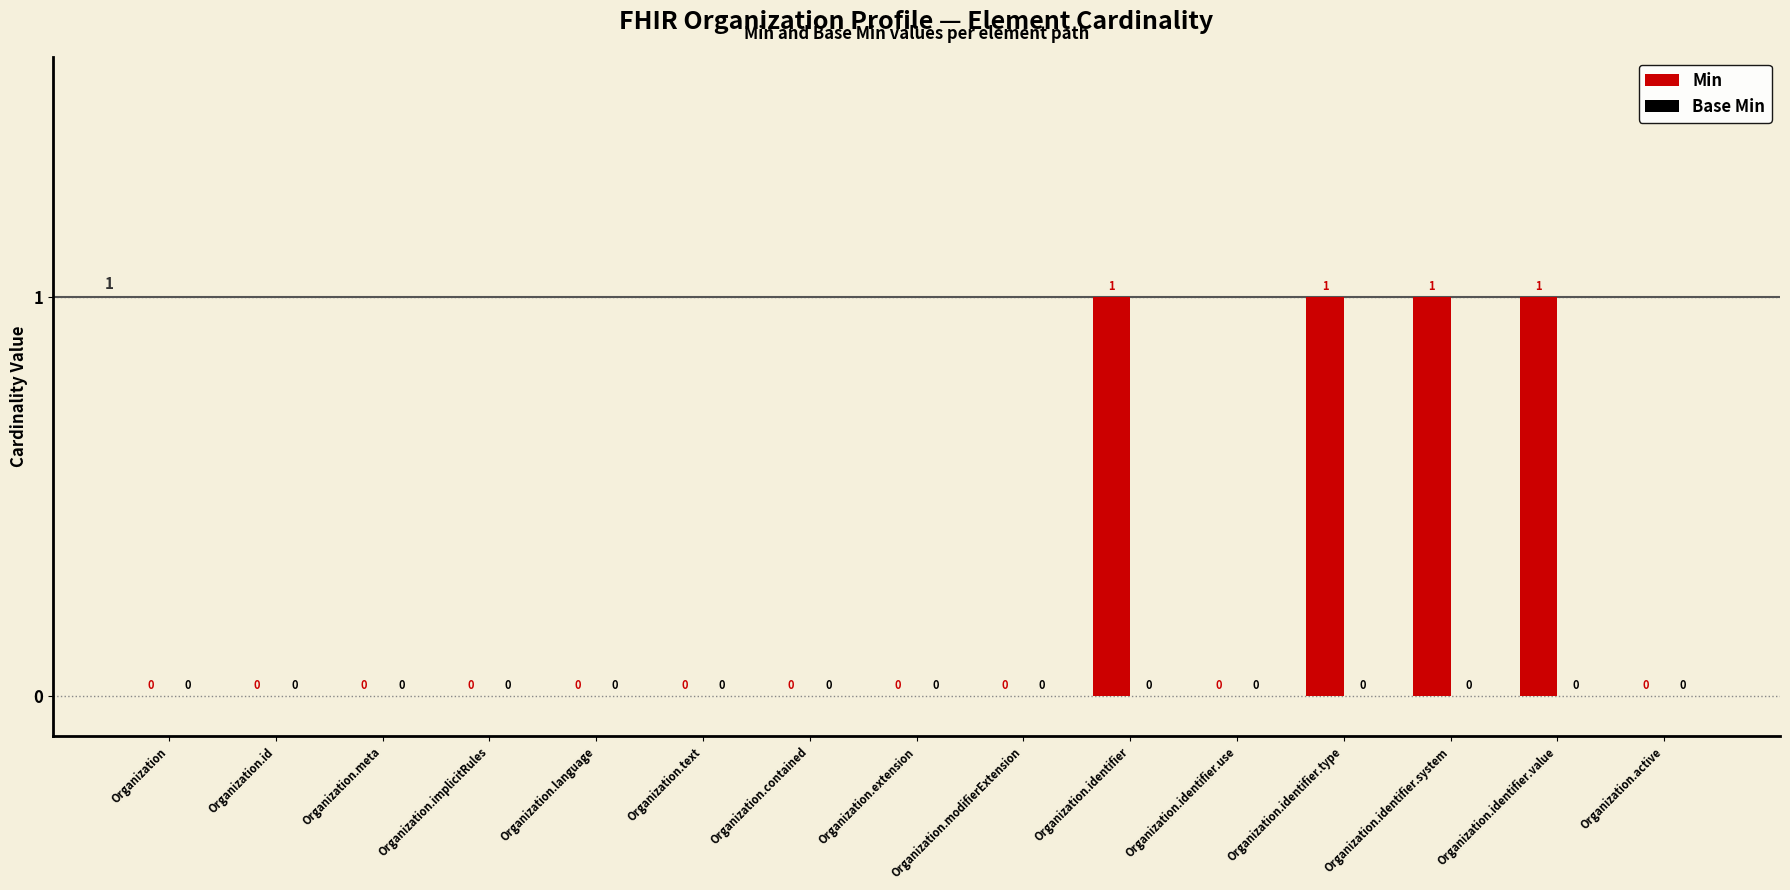

What is the sum of all values?

4